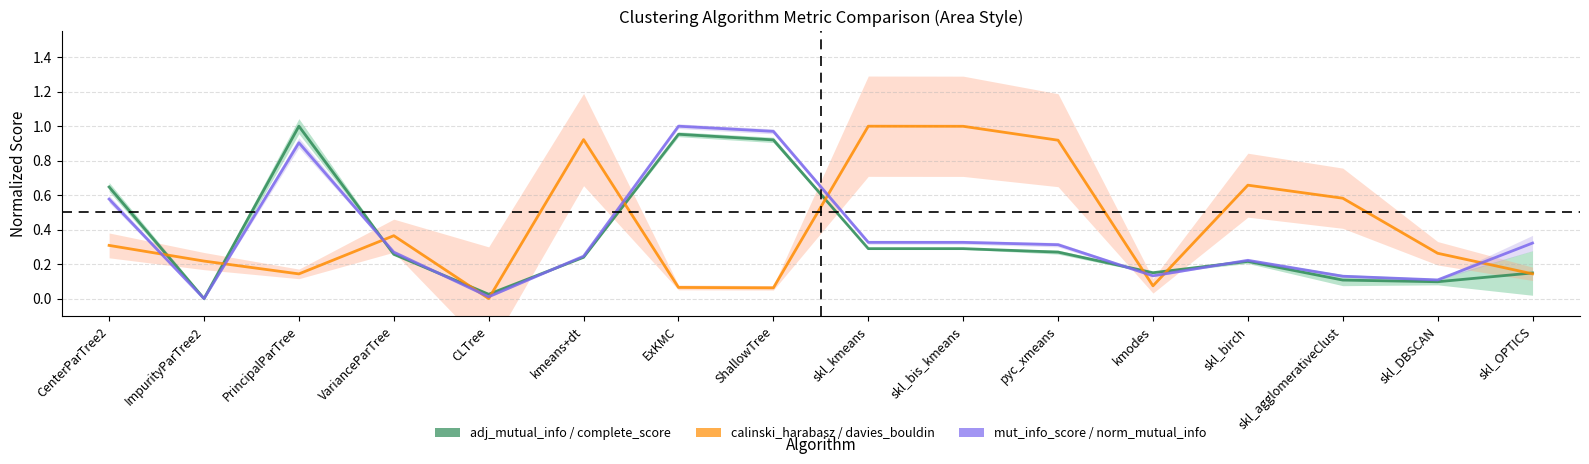

Which series changed the most between CenterParTree2 and skl_DBSCAN?

adj_mutual_info (norm)